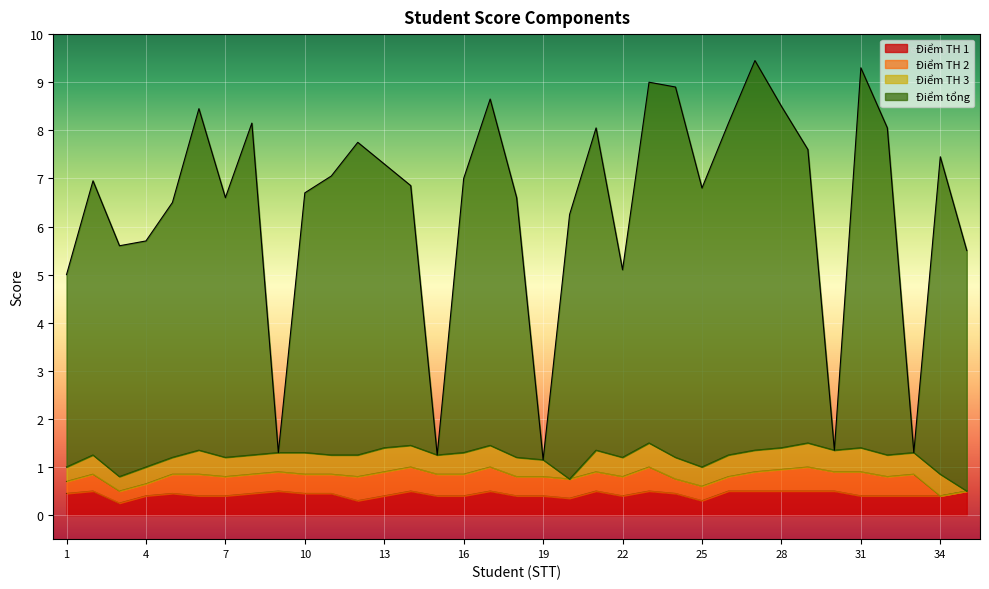

What is the highest value of the Điểm TH 1 series?

0.5